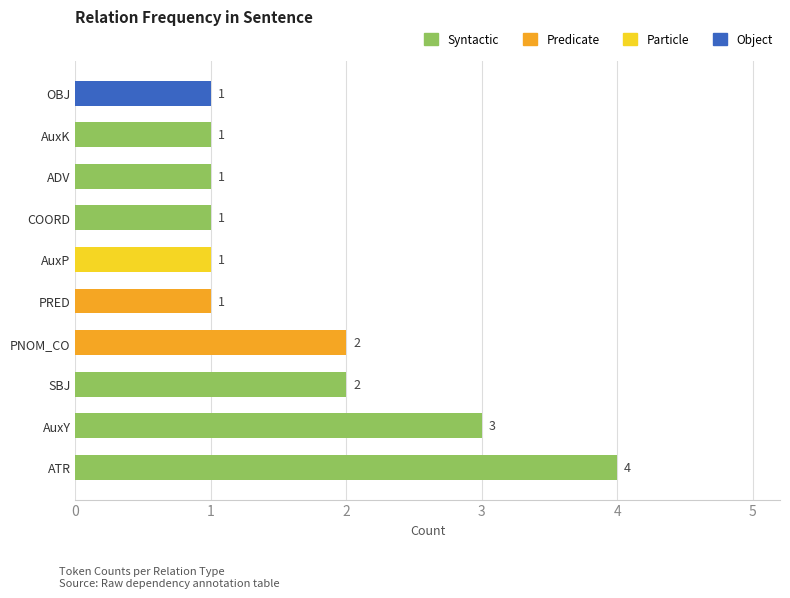

What is the approximate value at AuxP?

1